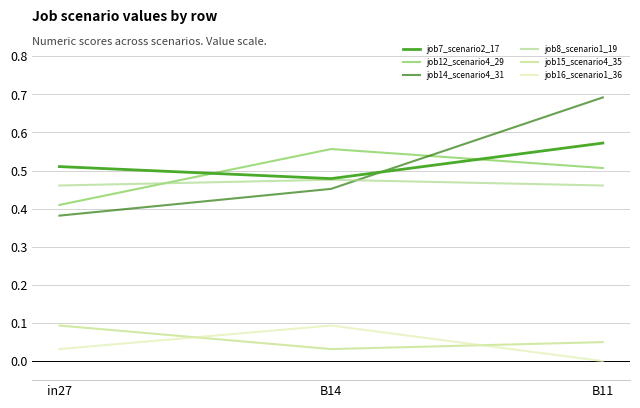

Reading right to left, extract all data points from this chart.

job7_scenario2_17: B11=0.6	B14=0.5	in27=0.5
job12_scenario4_29: B11=0.5	B14=0.6	in27=0.4
job14_scenario4_31: B11=0.7	B14=0.5	in27=0.4
job8_scenario1_19: B11=0.5	B14=0.5	in27=0.5
job15_scenario4_35: B11=0.0	B14=0.0	in27=0.1
job16_scenario1_36: B11=0.0	B14=0.1	in27=0.0